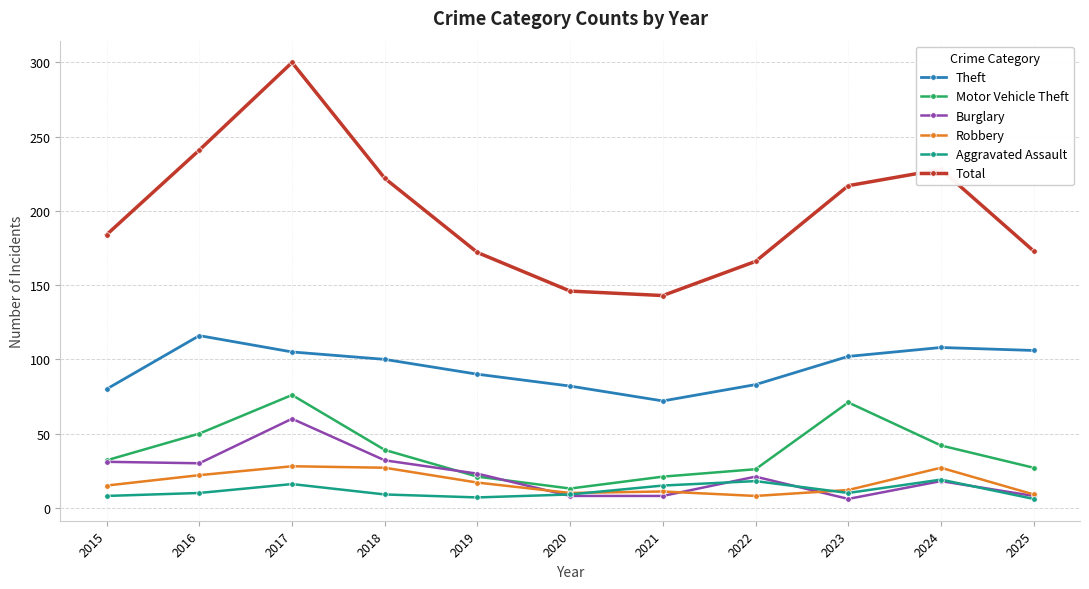

The value of Total at 2015 is 184. True or false?

True